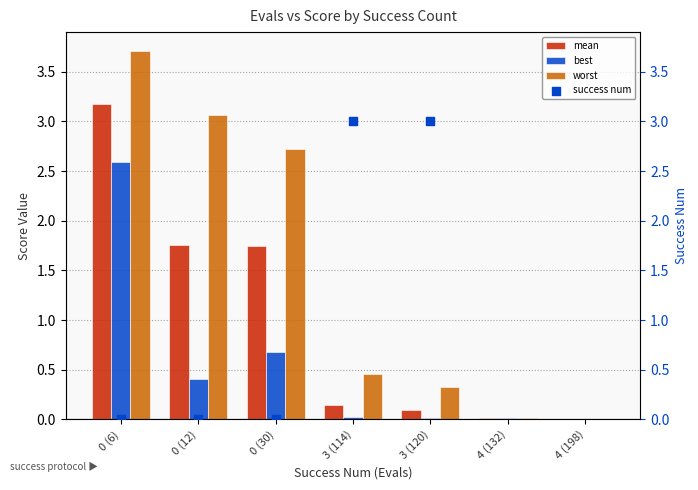

What is the total value across all series at 3 (114)?

3.6